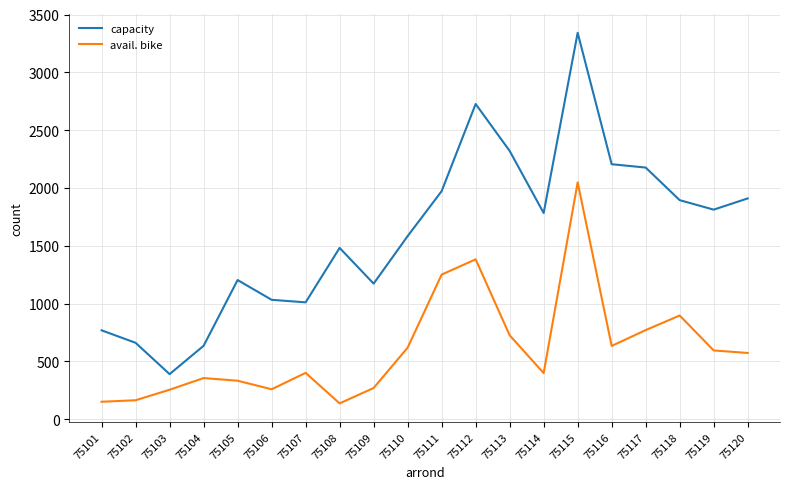

At which category does the chart reach its peak across all series?

75115